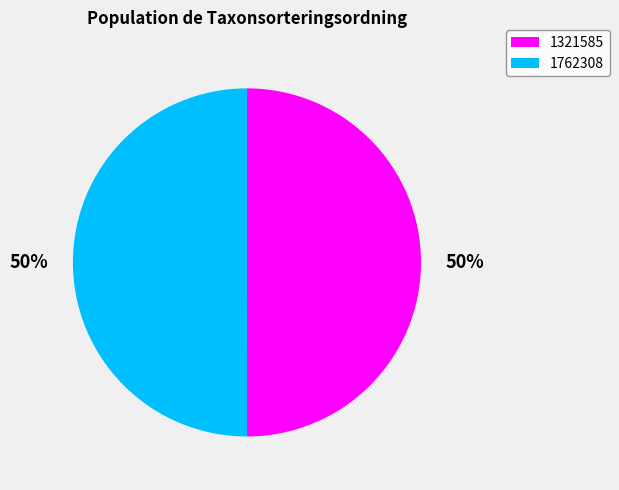

Approximately how many times larger is the value at 1762308 compared to 1321585?

1.0